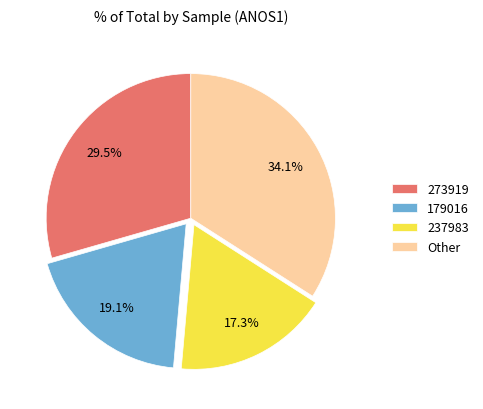

Rank the categories by value from lowest to highest.

237983, 179016, 273919, Other